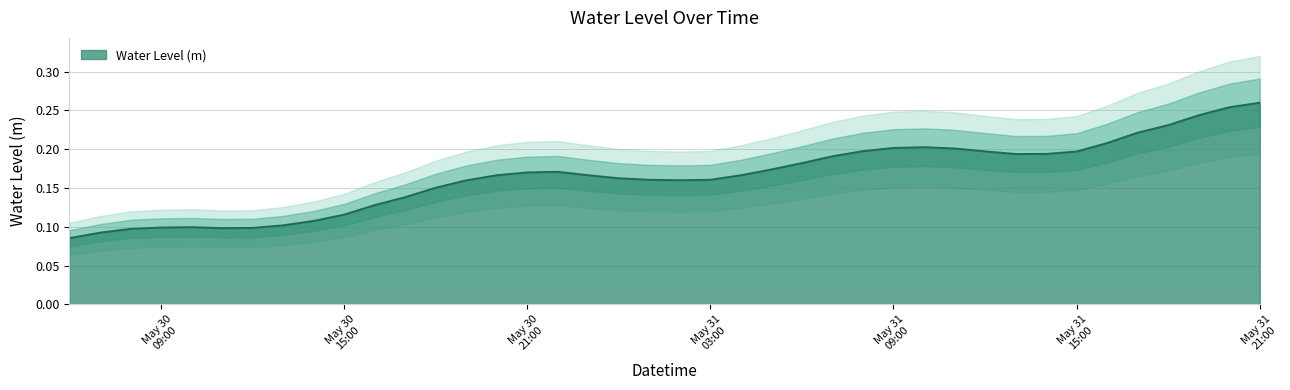

Between 2024-05-31 17:00:00 and 2024-05-30 23:00:00, which is larger?

2024-05-31 17:00:00